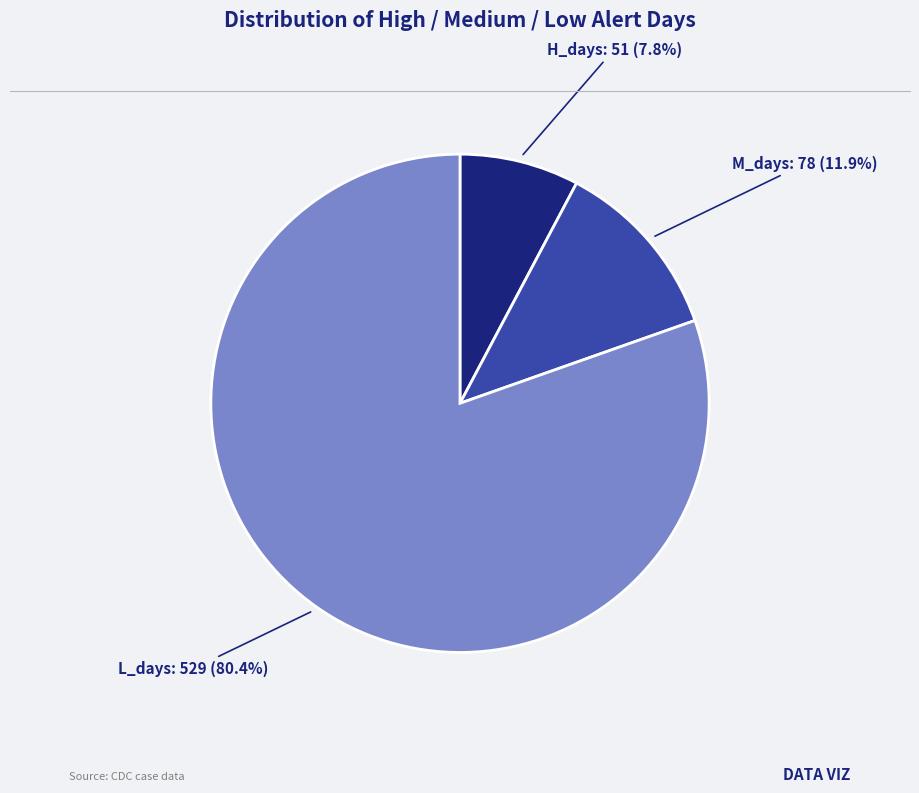

How many segments does this pie chart have?

3